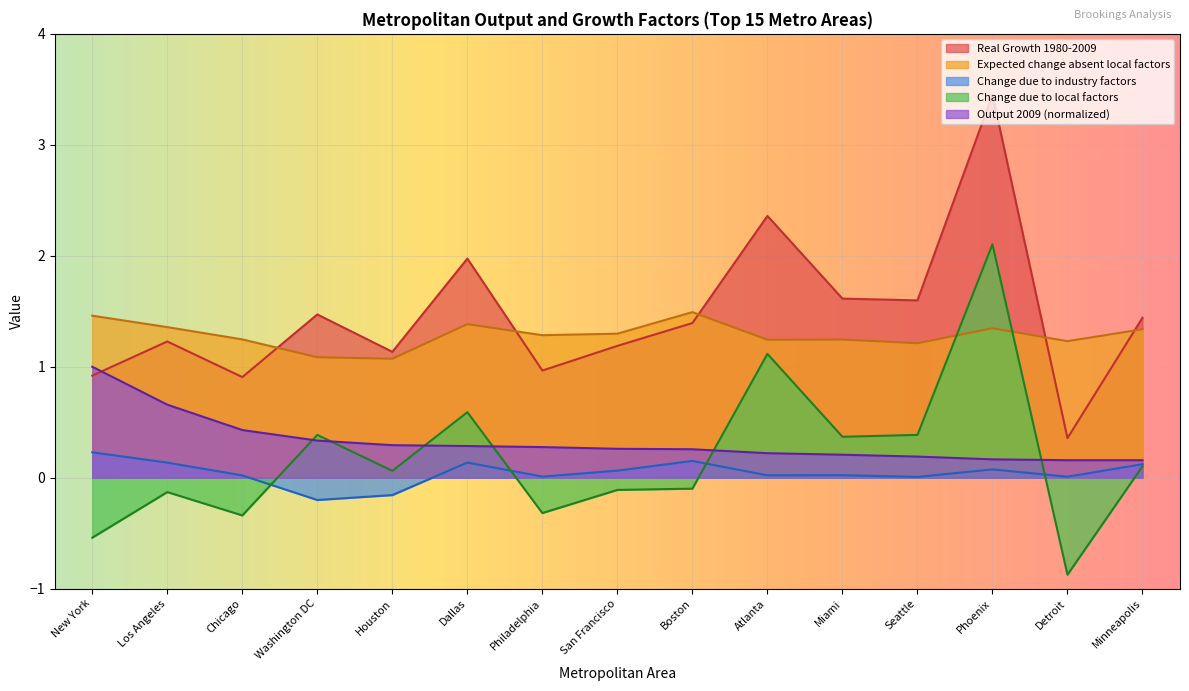

The Real Growth 1980-2009 series shows 1.3 at Chicago. True or false?

False